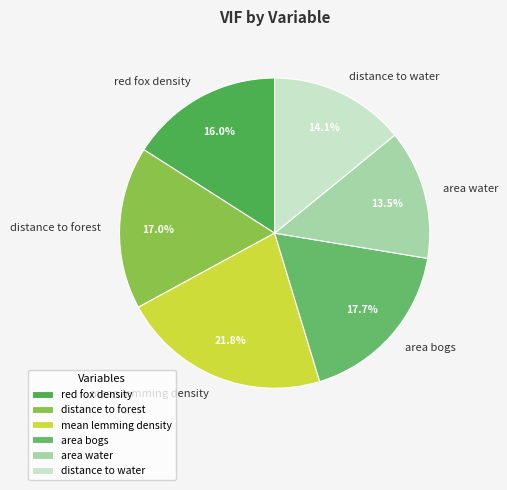

Is area water the majority of the pie?

No